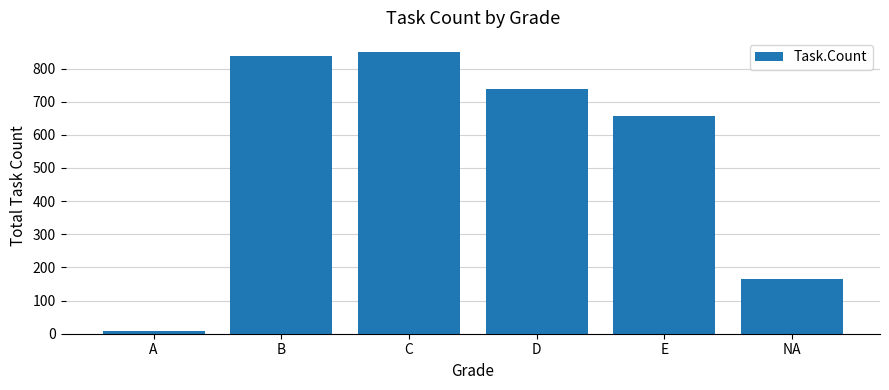

What is the change in value from A to C?

+841